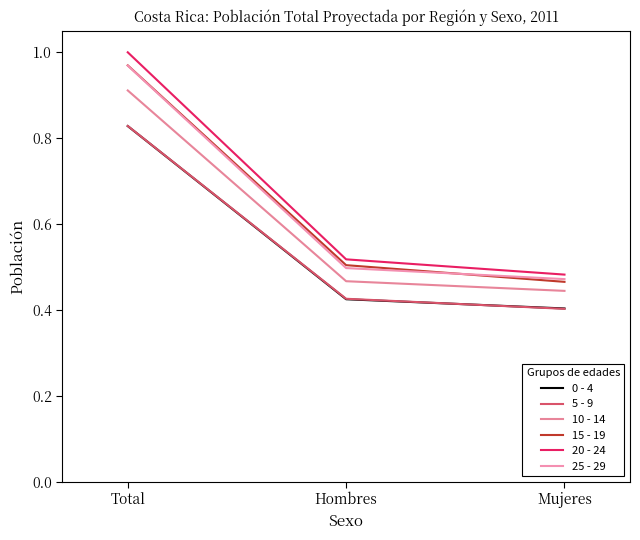

What is the value of the 0 - 4 point at the 1st from the left?

0.8